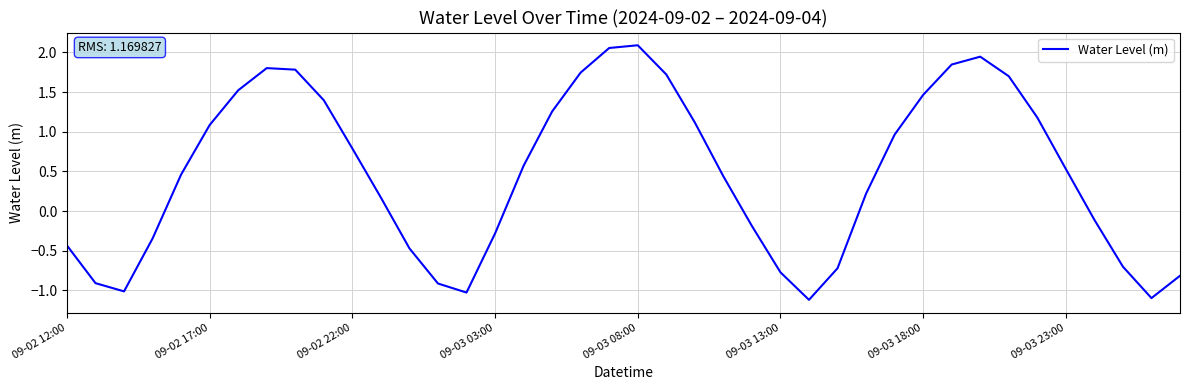

What is the minimum value shown in the chart?

-1.1